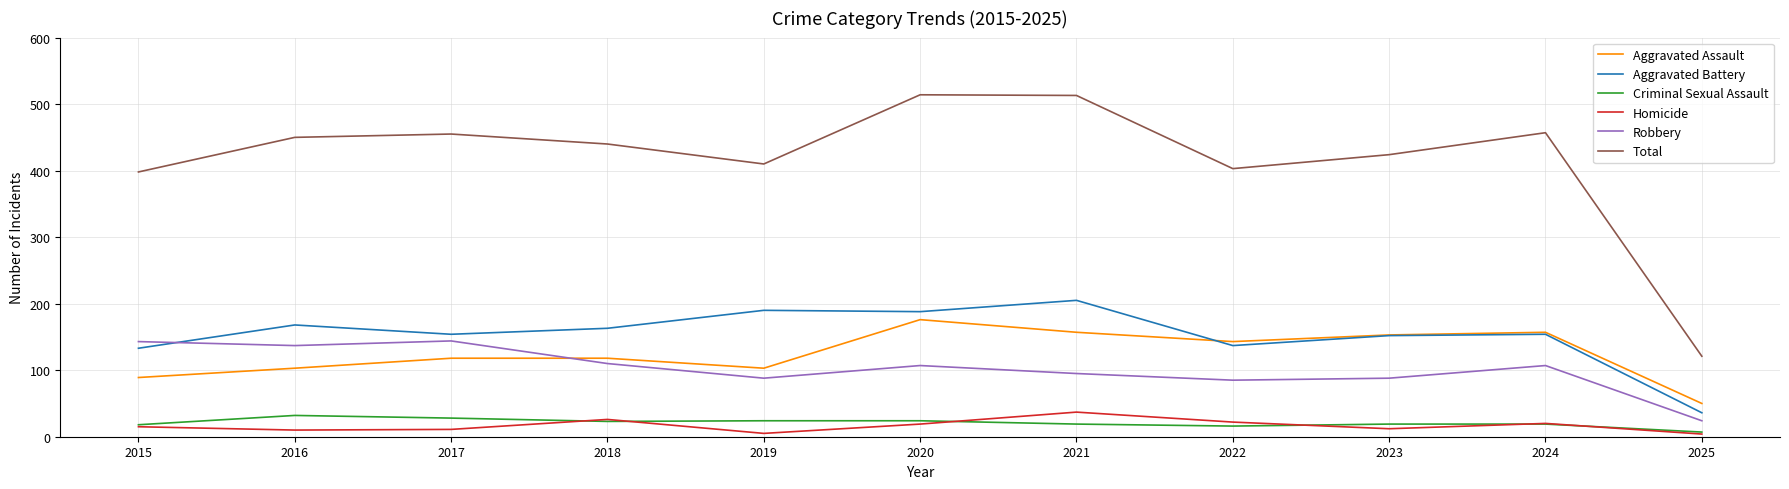

Is it true that Aggravated Assault equals 163 at 2019?

False